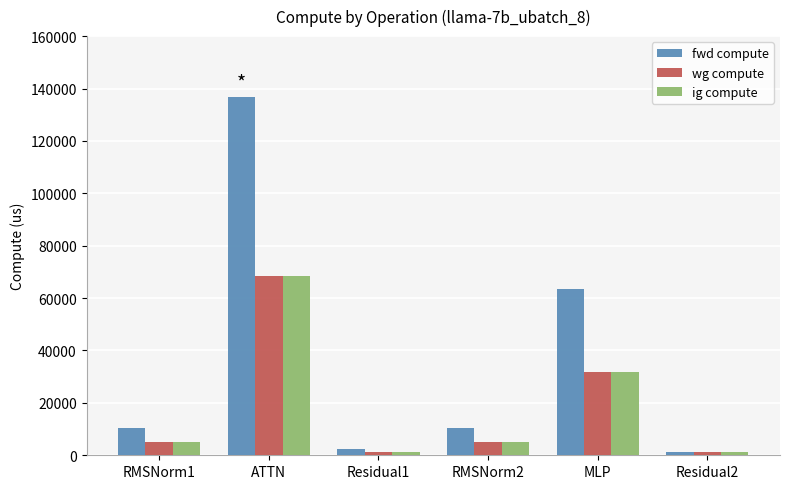

Reading left to right, what are all the values shown in this chart?

fwd compute: 10345.7	136583.5	2210.9	10345.7	63599.2	1105.4
wg compute: 5172.8	68291.7	1105.4	5172.8	31799.6	1105.4
ig compute: 5172.8	68291.7	1105.4	5172.8	31799.6	1105.4